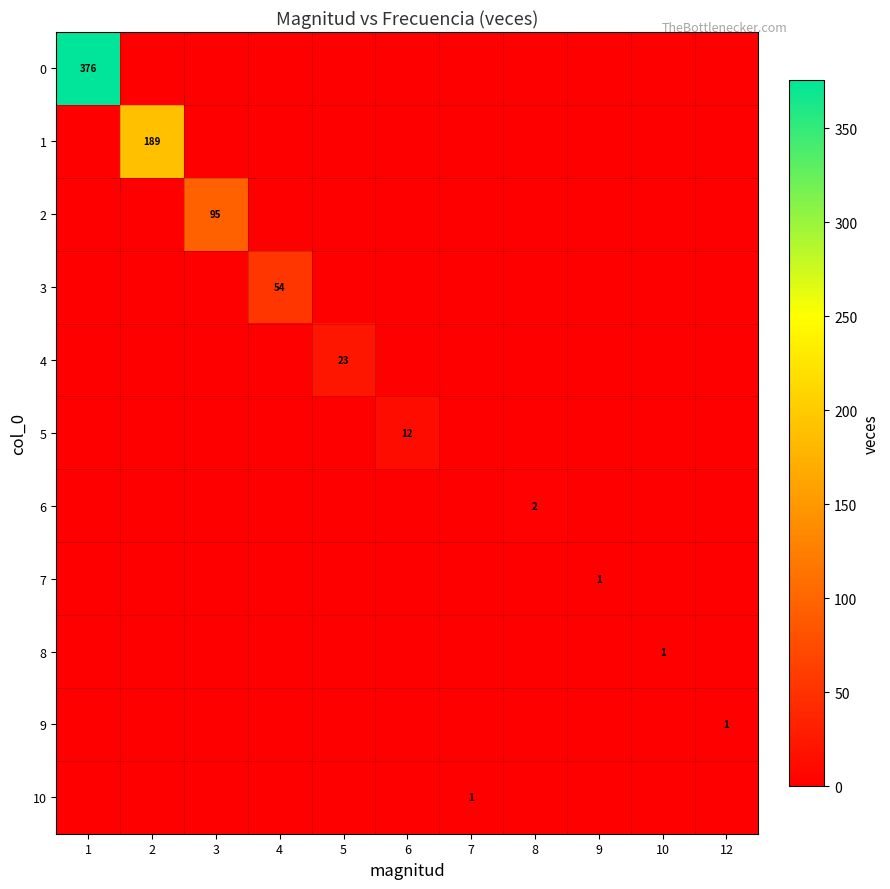

What is the greatest value displayed?

376